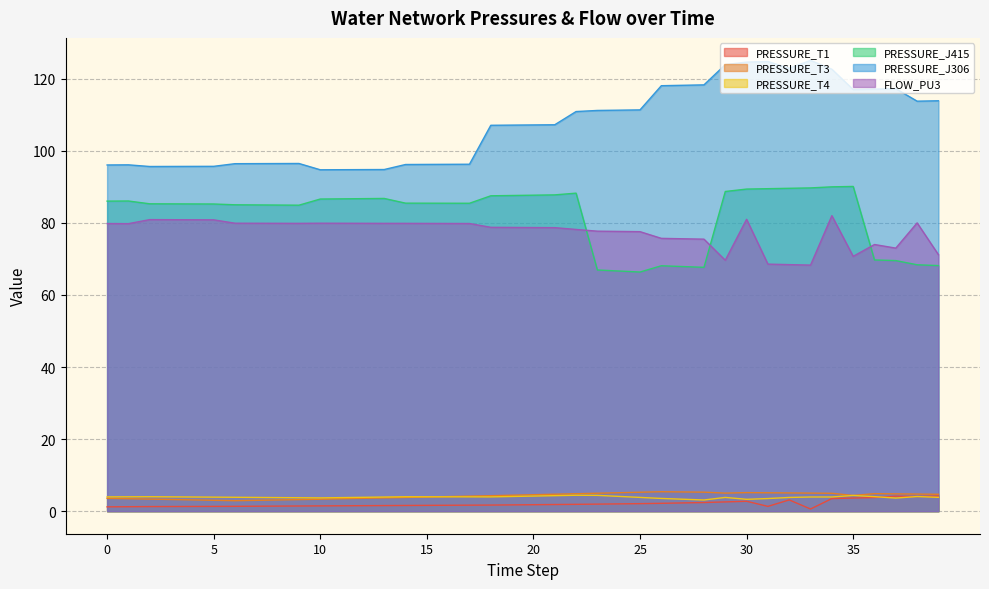

What is the highest value of the FLOW_PU3 series?

82.0